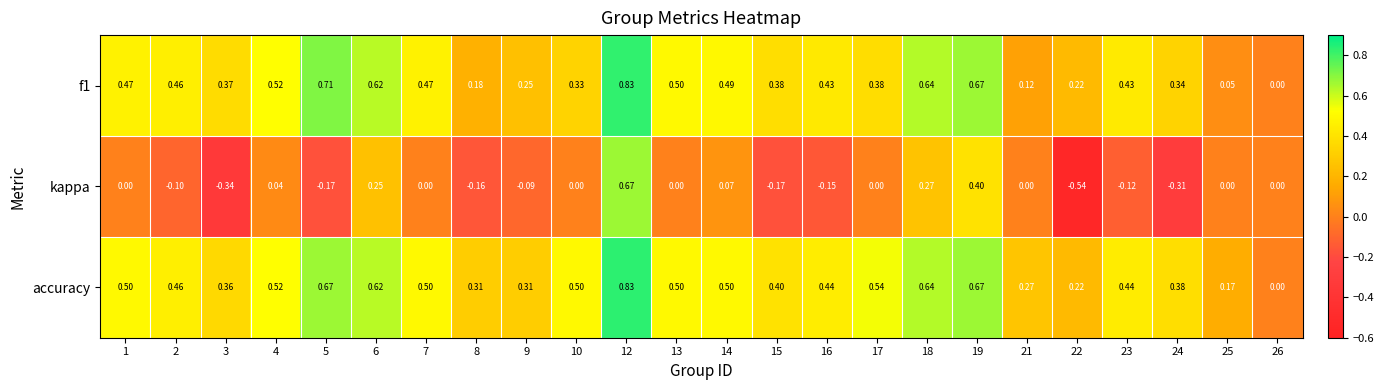

Between 2 and 6, which series saw the biggest shift?

kappa